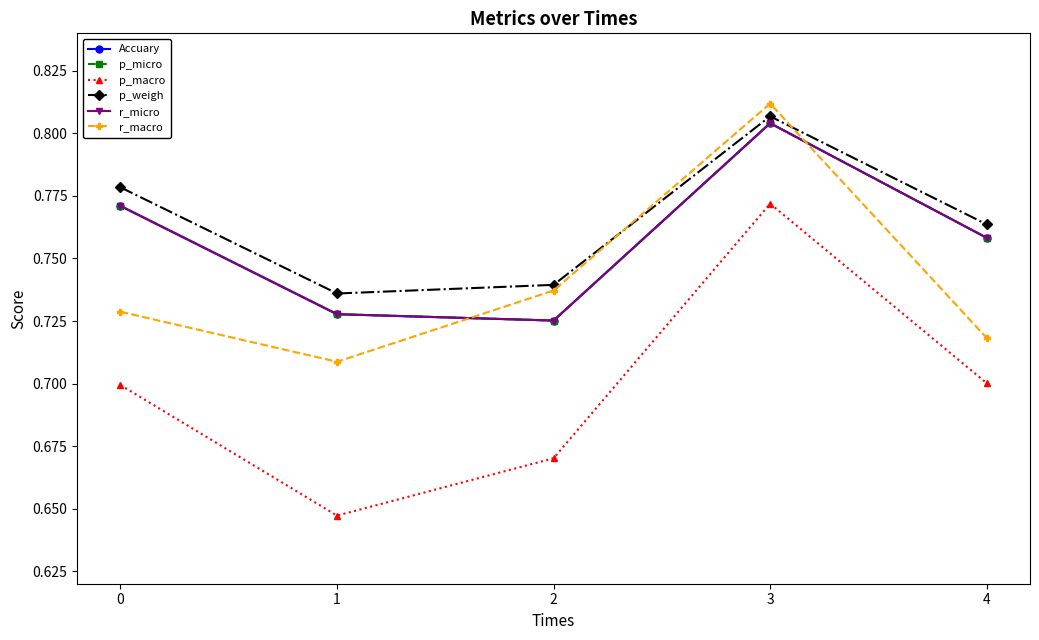

True or false: Accuary and p_macro cross at least once.

False